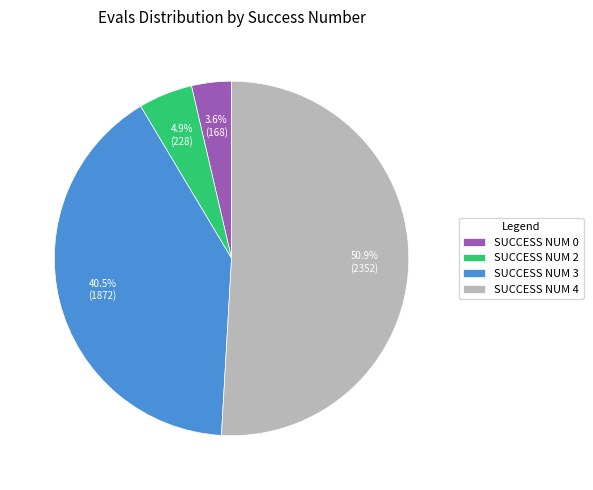

Is there a majority slice in this chart?

Yes